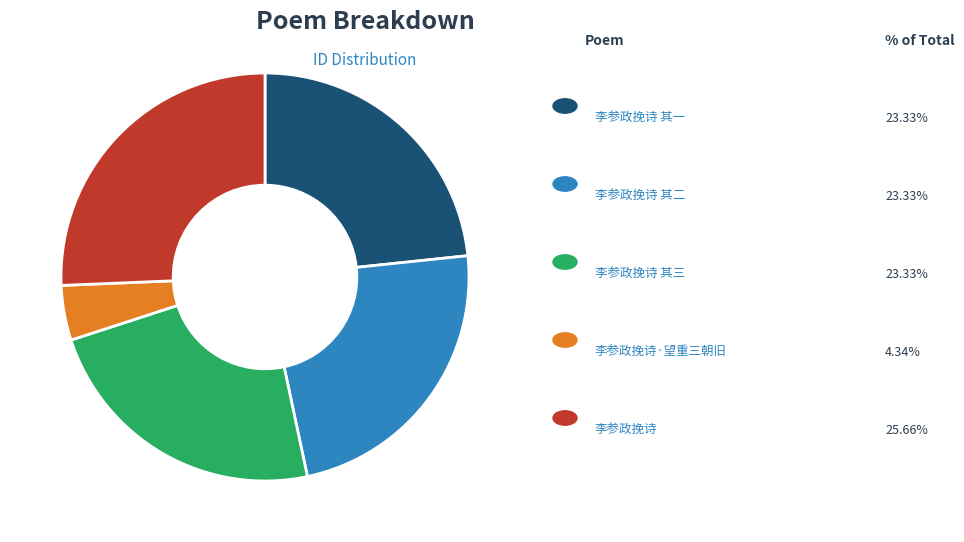

Does any single category account for the majority?

No